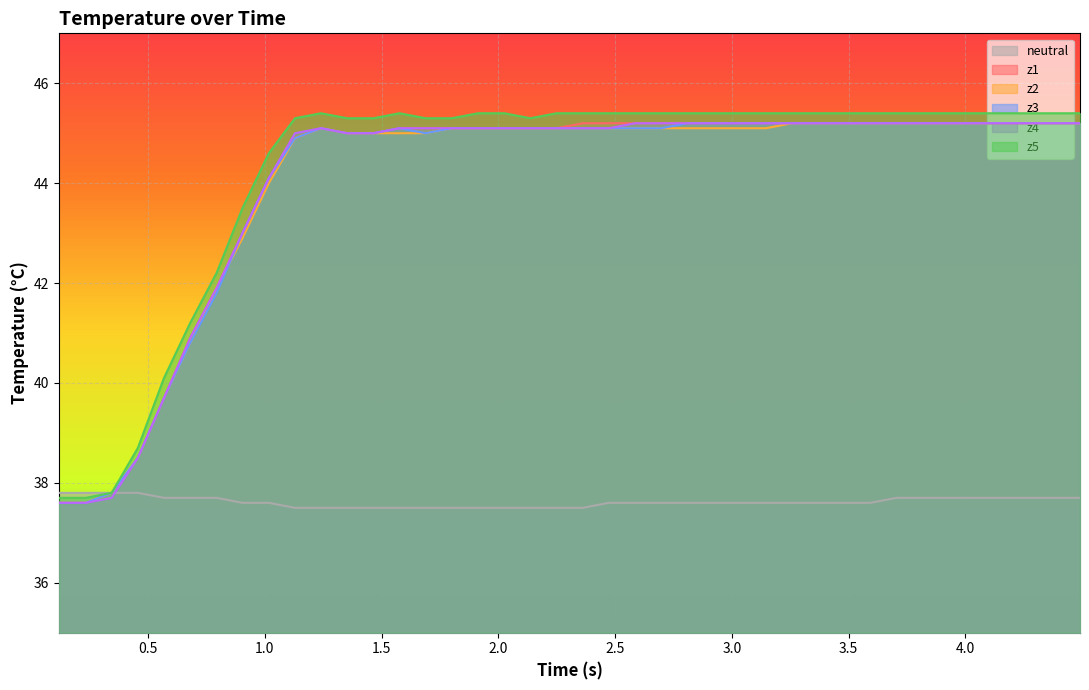

Reading left to right, list all the values displayed in this chart.

neutral: 37.8	37.8	37.8	37.8	37.7	37.7	37.7	37.6	37.6	37.5	37.5	37.5	37.5	37.5	37.5	37.5	37.5	37.5	37.5	37.5	37.5	37.6	37.6	37.6	37.6	37.6	37.6	37.6	37.6	37.6	37.6	37.6	37.7	37.7	37.7	37.7	37.7	37.7	37.7	37.7
z1: 37.6	37.6	37.8	38.5	39.7	40.9	41.9	43.0	44.1	44.9	45.1	45.0	45.0	45.1	45.1	45.1	45.1	45.1	45.1	45.1	45.2	45.2	45.2	45.2	45.2	45.2	45.2	45.2	45.2	45.2	45.2	45.2	45.2	45.2	45.2	45.2	45.2	45.2	45.2	45.2
z2: 37.6	37.6	37.8	38.5	39.7	40.8	41.9	42.9	44.0	44.9	45.1	45.0	45.0	45.0	45.0	45.1	45.1	45.1	45.1	45.1	45.1	45.1	45.1	45.1	45.1	45.1	45.1	45.1	45.2	45.2	45.2	45.2	45.2	45.2	45.2	45.2	45.2	45.2	45.2	45.2
z3: 37.6	37.6	37.8	38.5	39.7	40.8	41.8	43.0	44.1	44.9	45.1	45.0	45.0	45.1	45.0	45.1	45.1	45.1	45.1	45.1	45.1	45.1	45.1	45.1	45.2	45.2	45.2	45.2	45.2	45.2	45.2	45.2	45.2	45.2	45.2	45.2	45.2	45.2	45.2	45.2
z4: 37.6	37.6	37.7	38.5	39.7	40.9	41.9	43.0	44.1	45.0	45.1	45.0	45.0	45.1	45.1	45.1	45.1	45.1	45.1	45.1	45.1	45.1	45.2	45.2	45.2	45.2	45.2	45.2	45.2	45.2	45.2	45.2	45.2	45.2	45.2	45.2	45.2	45.2	45.2	45.2
z5: 37.7	37.7	37.8	38.7	40.1	41.2	42.2	43.5	44.6	45.3	45.4	45.3	45.3	45.4	45.3	45.3	45.4	45.4	45.3	45.4	45.4	45.4	45.4	45.4	45.4	45.4	45.4	45.4	45.4	45.4	45.4	45.4	45.4	45.4	45.4	45.4	45.4	45.4	45.4	45.4